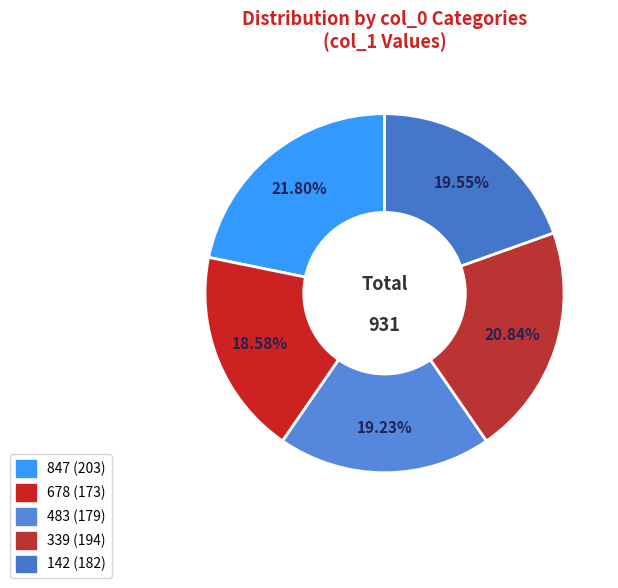

Is there any slice that represents more than half of the pie?

No